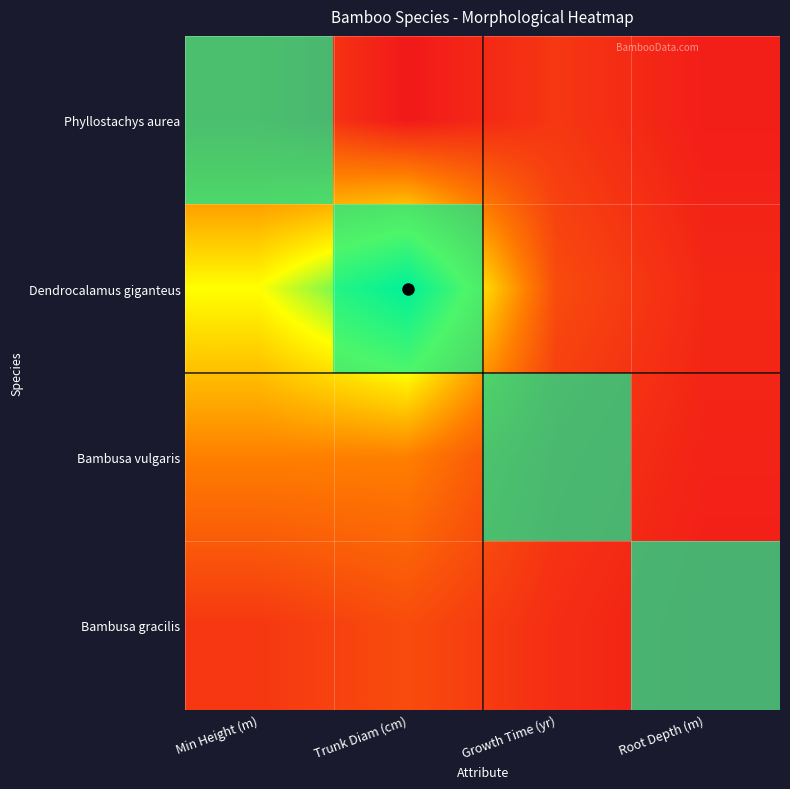

At which category is the sum across all series the highest?

Trunk Diam (cm)